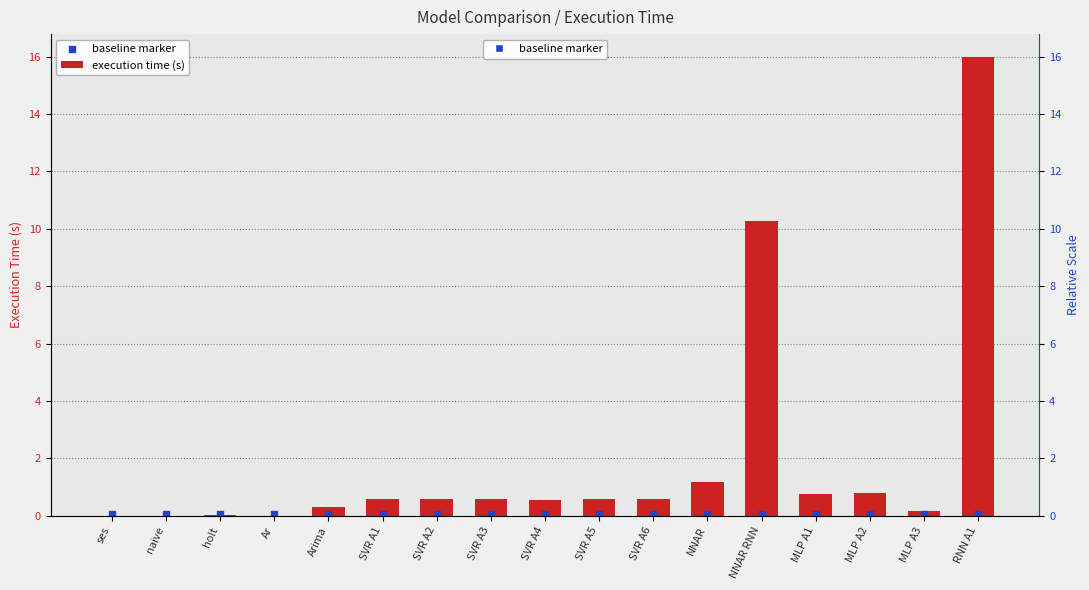

Which series reaches the maximum Y coordinate?

execution time (s)